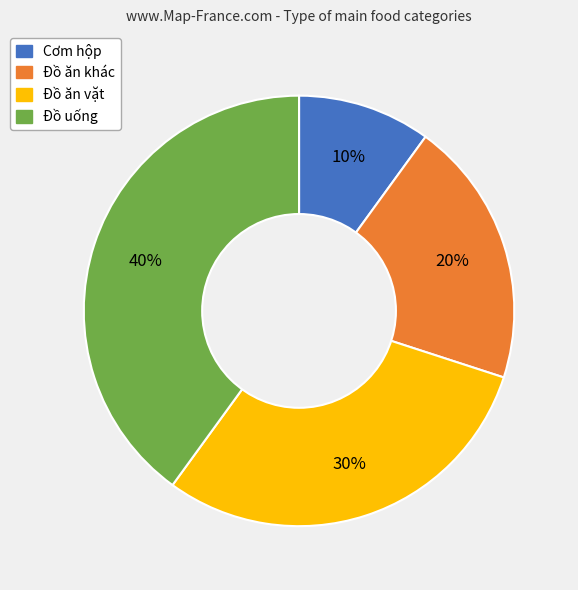

Which category has the biggest portion of the pie?

Đồ uống